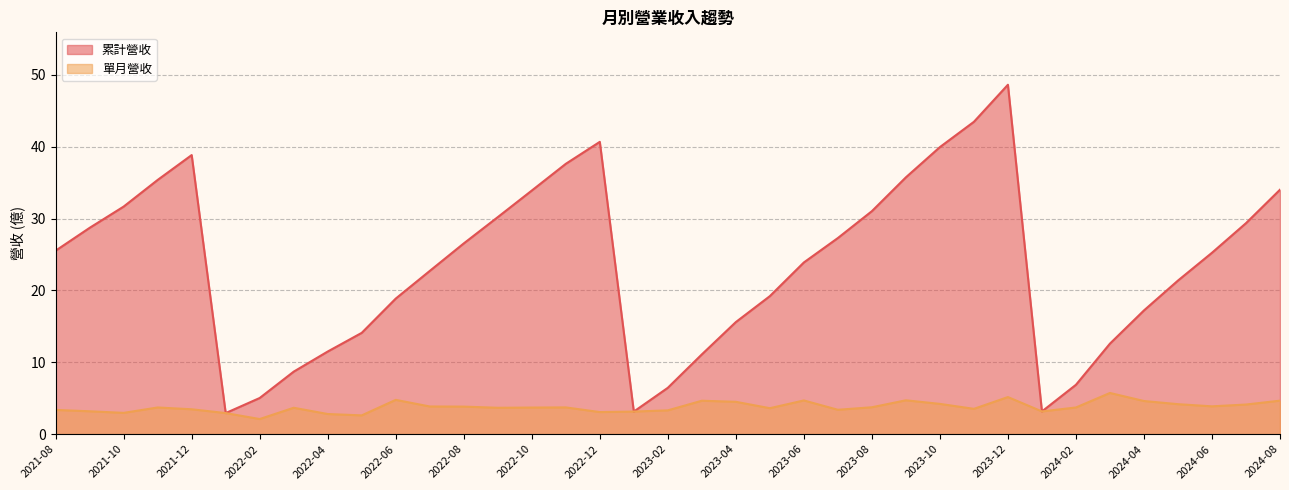

Which series has the widest spread of values?

累計營收